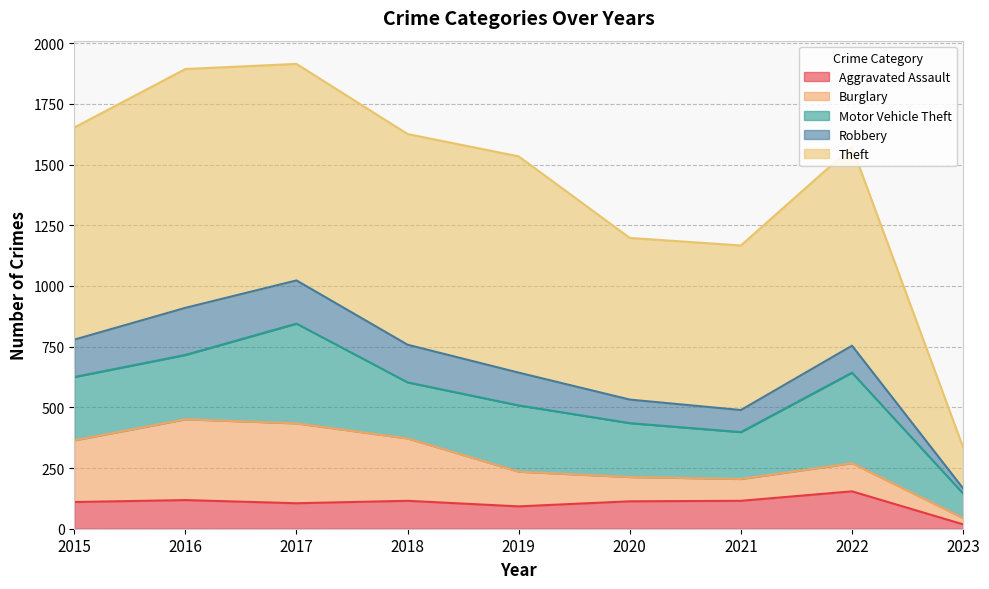

Which category has the lowest value in the Burglary series?

2023